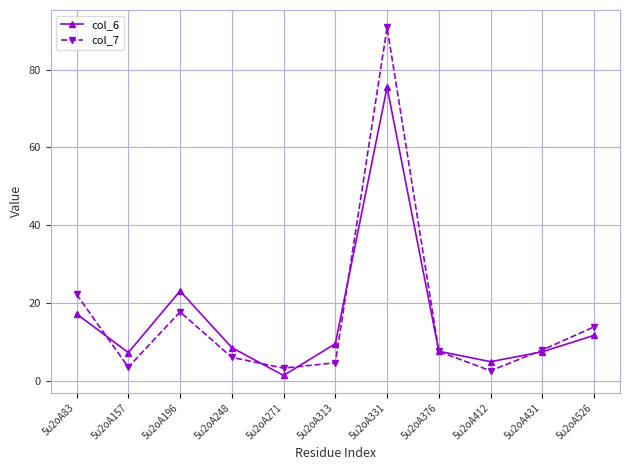

Between 5u2oA196 and 5u2oA376, which series saw the biggest shift?

col_6